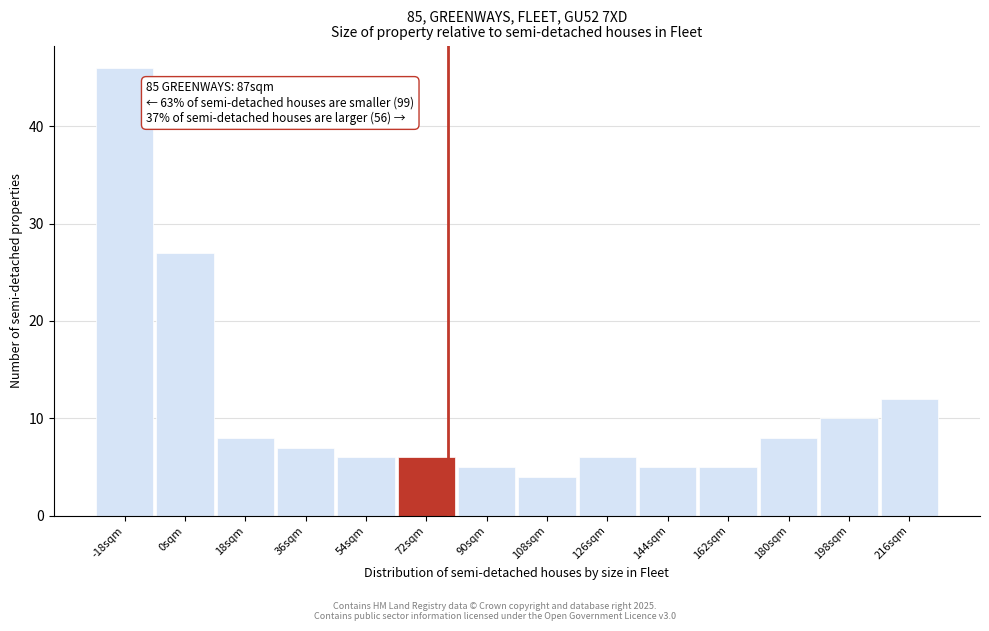

Reading left to right, transcribe all the data shown in this chart.

-18sqm=46	0sqm=27	18sqm=8	36sqm=7	54sqm=6	72sqm=6	90sqm=5	108sqm=4	126sqm=6	144sqm=5	162sqm=5	180sqm=8	198sqm=10	216sqm=12